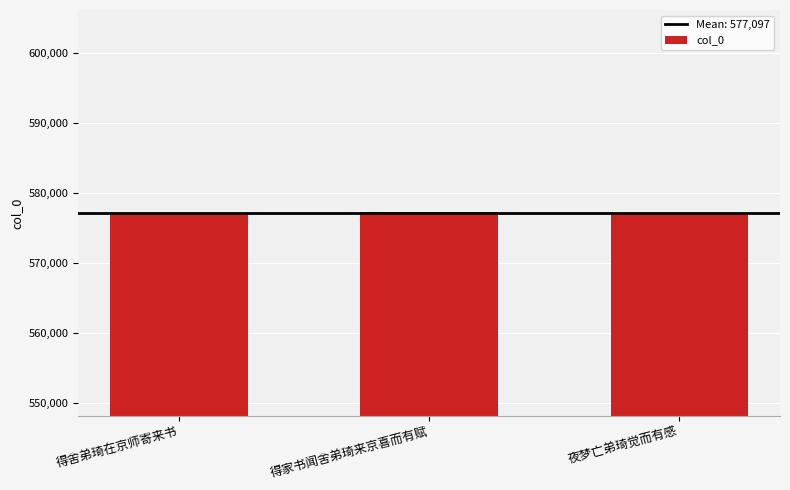

What is the difference between the maximum and minimum values?

261